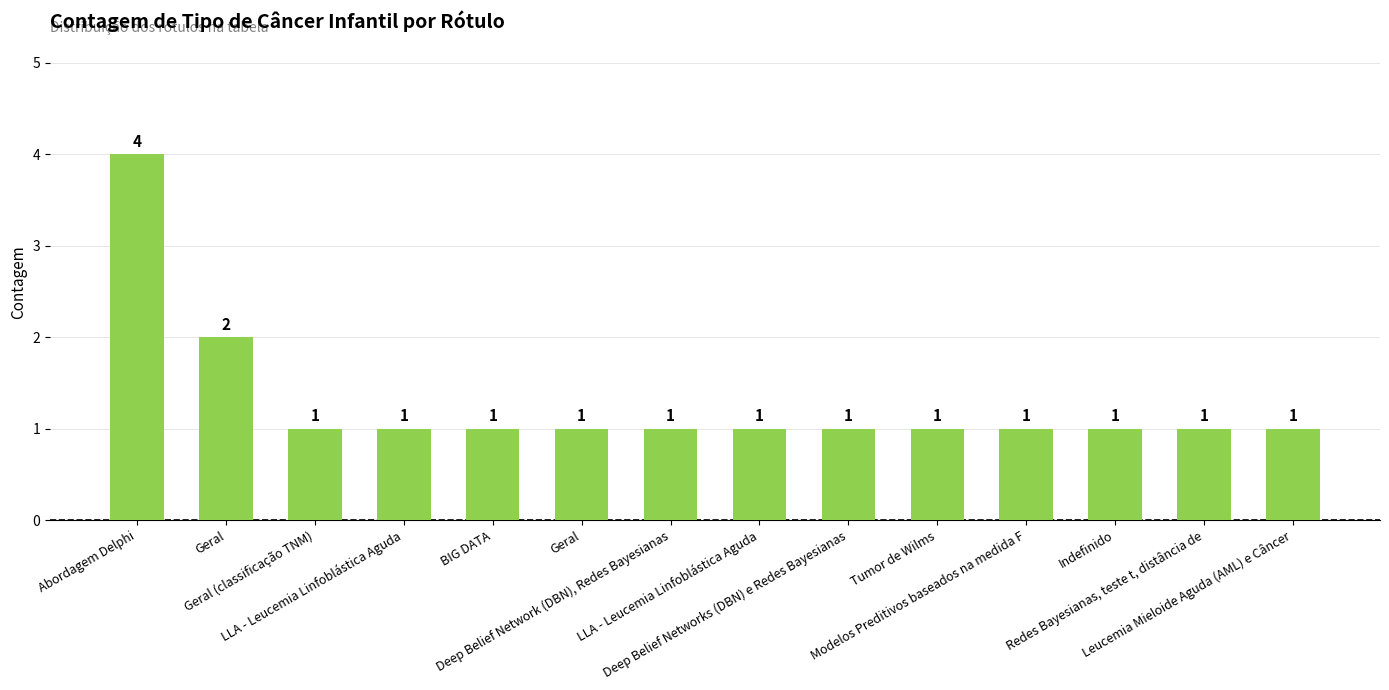

How many data points are above 1?

2